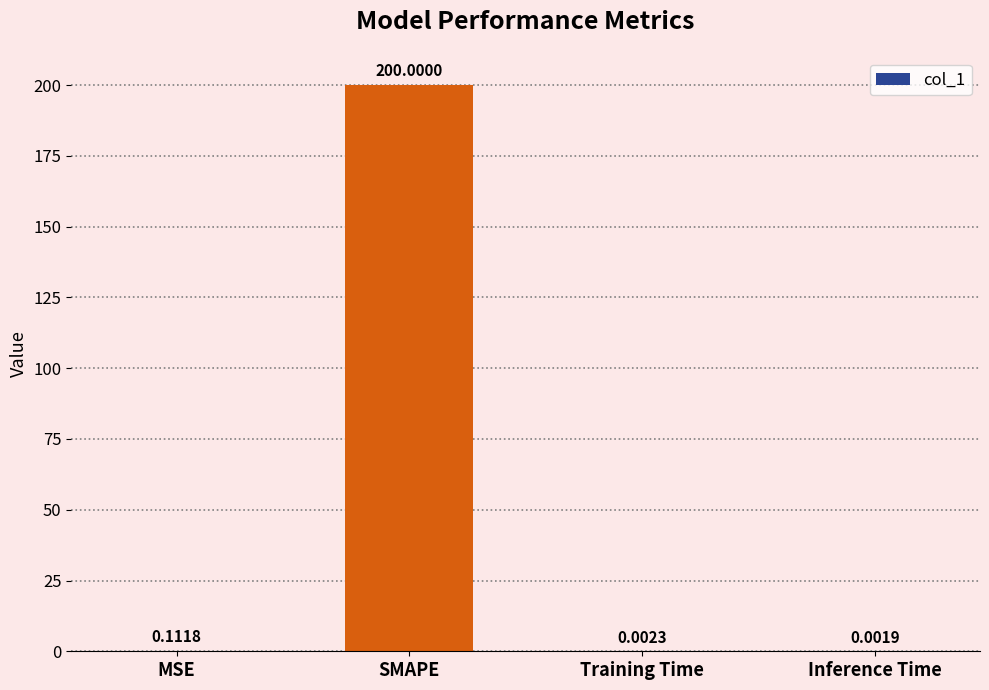

What is the greatest value displayed?

200.0